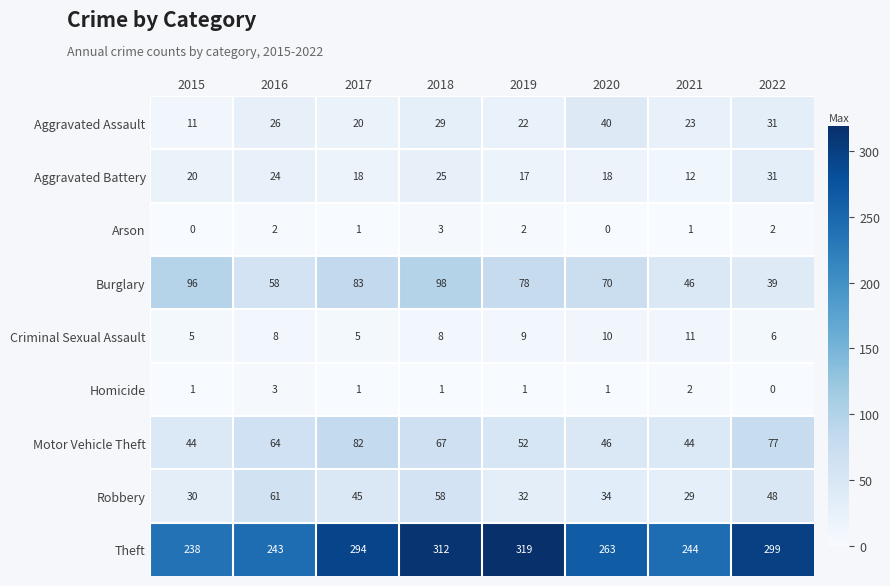

What is the average value of the Criminal Sexual Assault series?

8